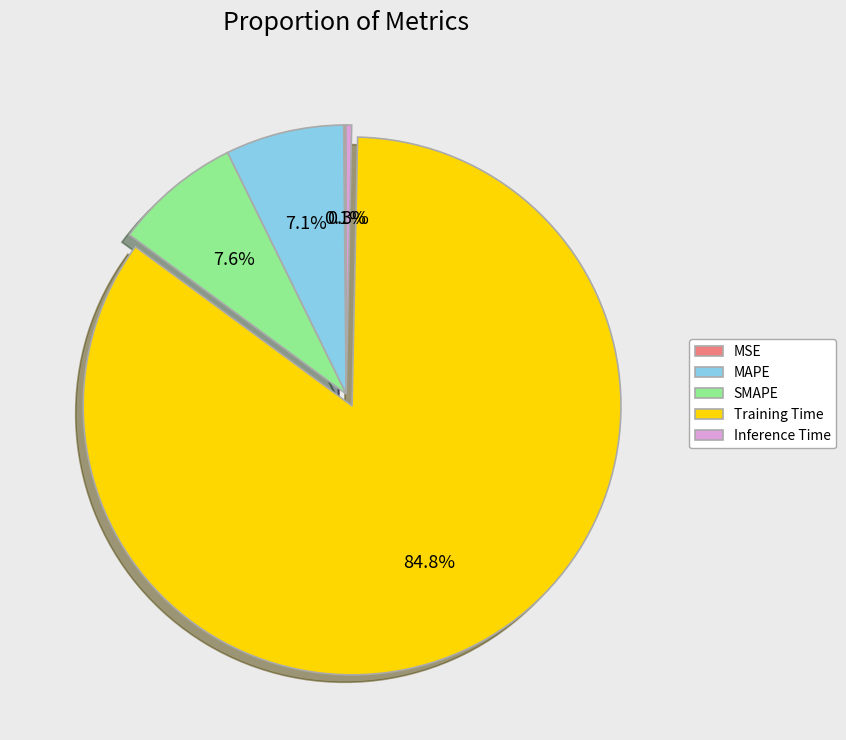

What is the largest slice in the pie chart?

Training Time